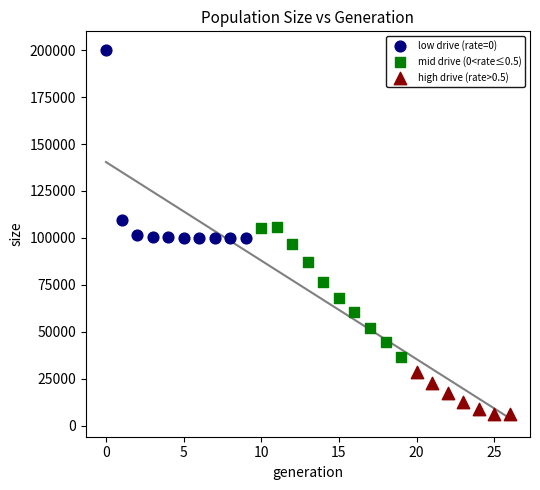

Which series reaches the maximum Y coordinate?

low drive (rate=0)